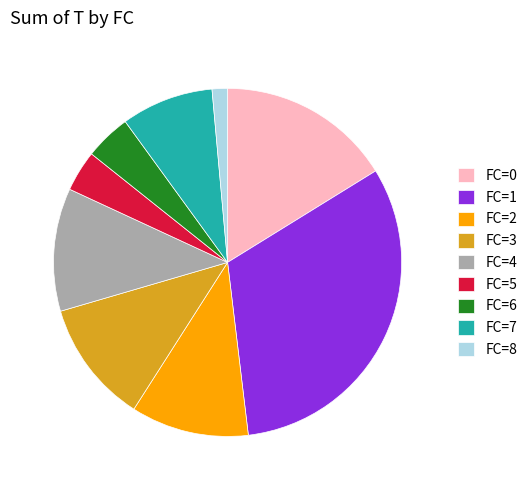

The FC=6 slice represents 4% of the pie. True or false?

True